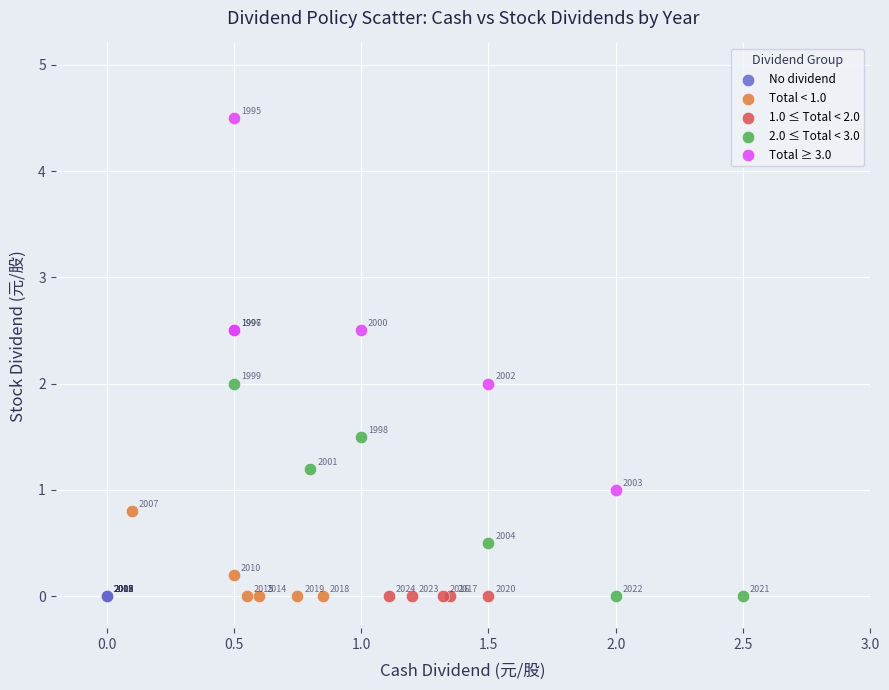

Which series contains the highest Y value?

Total ≥ 3.0